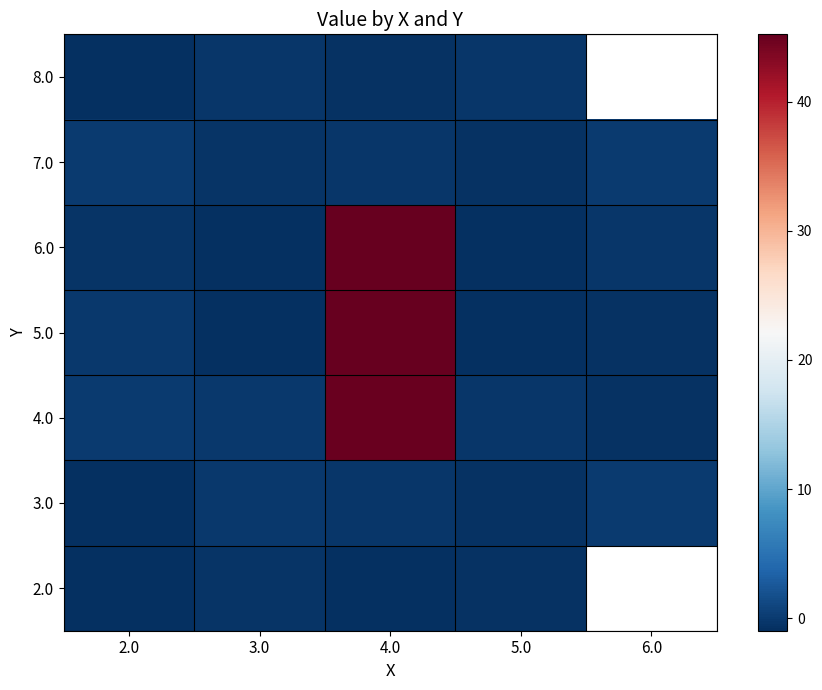

Which label corresponds to the largest value in the chart?

4.0